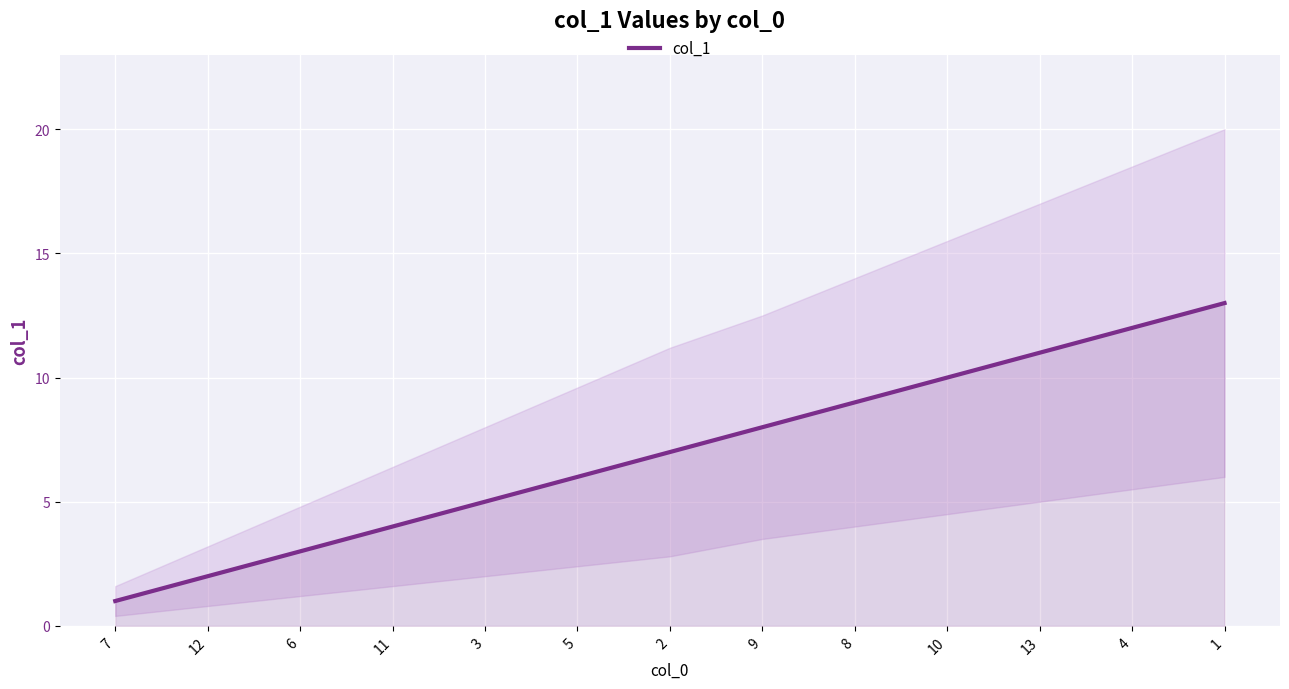

Reading left to right, extract all data points from this chart.

7=1	12=2	6=3	11=4	3=5	5=6	2=7	9=8	8=9	10=10	13=11	4=12	1=13